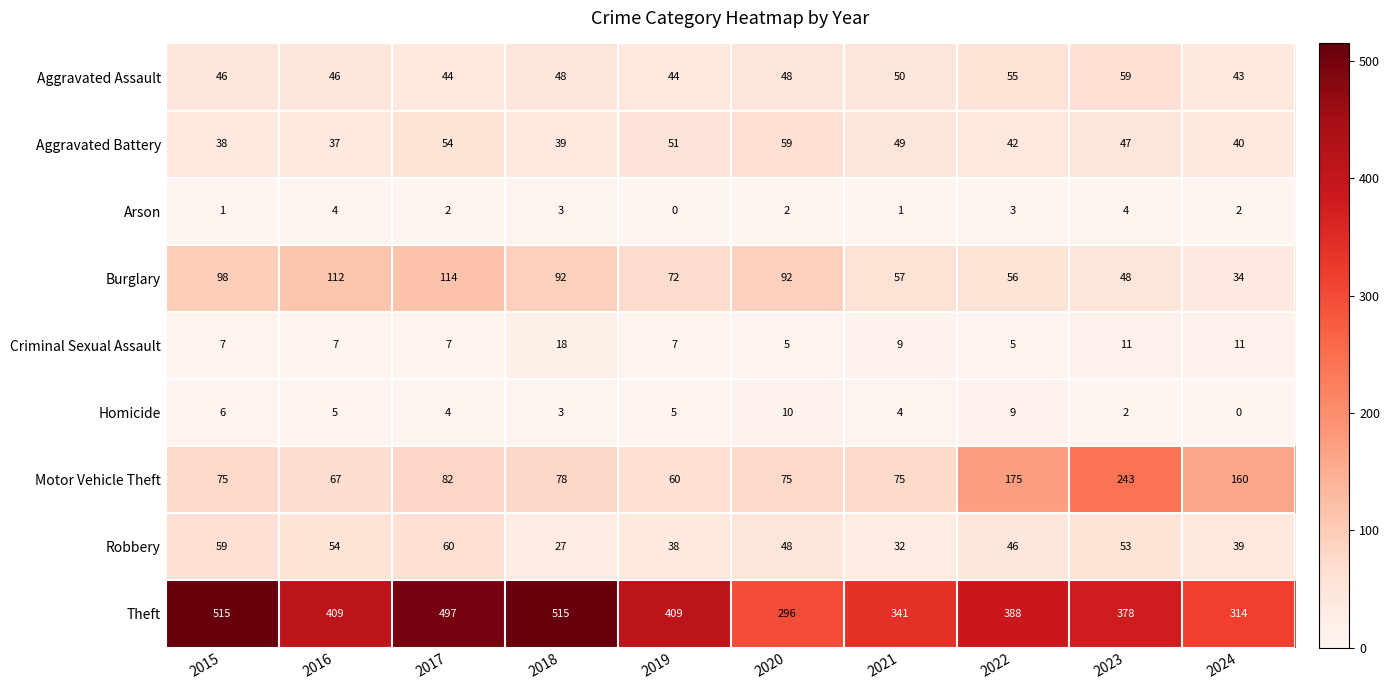

Is the value of Aggravated Battery at 2018 greater than the value of Arson at 2016?

Yes